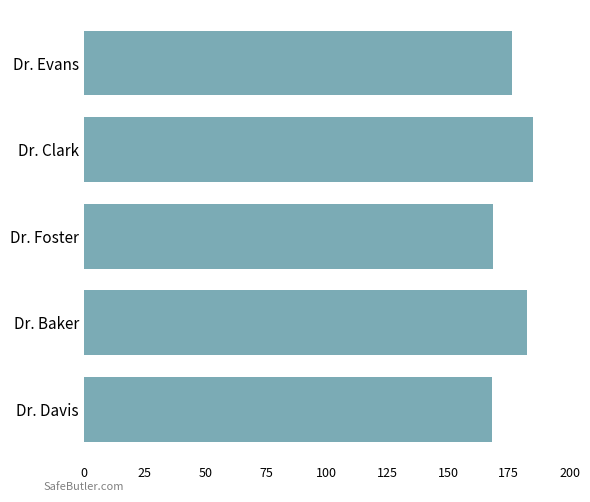

What is the difference between the maximum and minimum values?

17.0